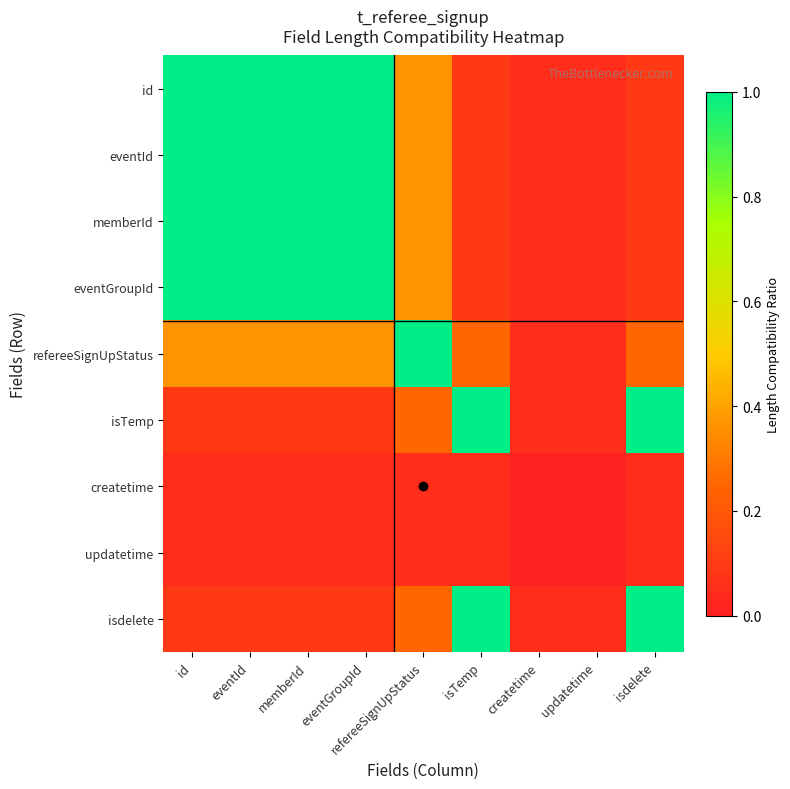

Reading left to right, what are all the values shown in this chart?

id: id=1.0	eventId=1.0	memberId=1.0	eventGroupId=1.0	refereeSignUpStatus=0.4	isTemp=0.1	createtime=0.1	updatetime=0.1	isdelete=0.1
eventId: id=1.0	eventId=1.0	memberId=1.0	eventGroupId=1.0	refereeSignUpStatus=0.4	isTemp=0.1	createtime=0.1	updatetime=0.1	isdelete=0.1
memberId: id=1.0	eventId=1.0	memberId=1.0	eventGroupId=1.0	refereeSignUpStatus=0.4	isTemp=0.1	createtime=0.1	updatetime=0.1	isdelete=0.1
eventGroupId: id=1.0	eventId=1.0	memberId=1.0	eventGroupId=1.0	refereeSignUpStatus=0.4	isTemp=0.1	createtime=0.1	updatetime=0.1	isdelete=0.1
refereeSignUpStatus: id=0.4	eventId=0.4	memberId=0.4	eventGroupId=0.4	refereeSignUpStatus=1.0	isTemp=0.2	createtime=0.1	updatetime=0.1	isdelete=0.2
isTemp: id=0.1	eventId=0.1	memberId=0.1	eventGroupId=0.1	refereeSignUpStatus=0.2	isTemp=1.0	createtime=0.1	updatetime=0.1	isdelete=1.0
createtime: id=0.1	eventId=0.1	memberId=0.1	eventGroupId=0.1	refereeSignUpStatus=0.1	isTemp=0.1	createtime=0.0	updatetime=0.0	isdelete=0.1
updatetime: id=0.1	eventId=0.1	memberId=0.1	eventGroupId=0.1	refereeSignUpStatus=0.1	isTemp=0.1	createtime=0.0	updatetime=0.0	isdelete=0.1
isdelete: id=0.1	eventId=0.1	memberId=0.1	eventGroupId=0.1	refereeSignUpStatus=0.2	isTemp=1.0	createtime=0.1	updatetime=0.1	isdelete=1.0